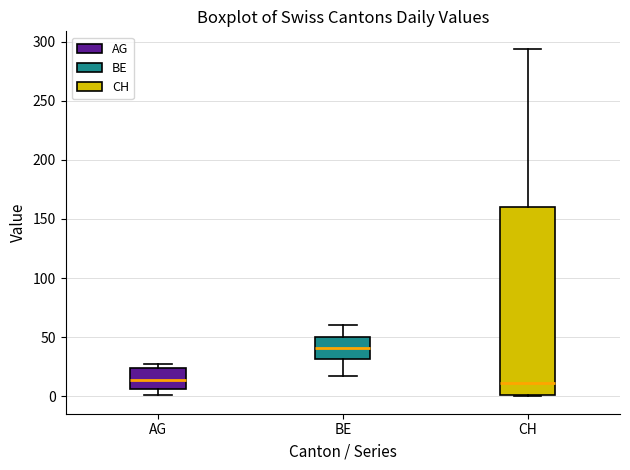

Which box has the highest median line?

BE